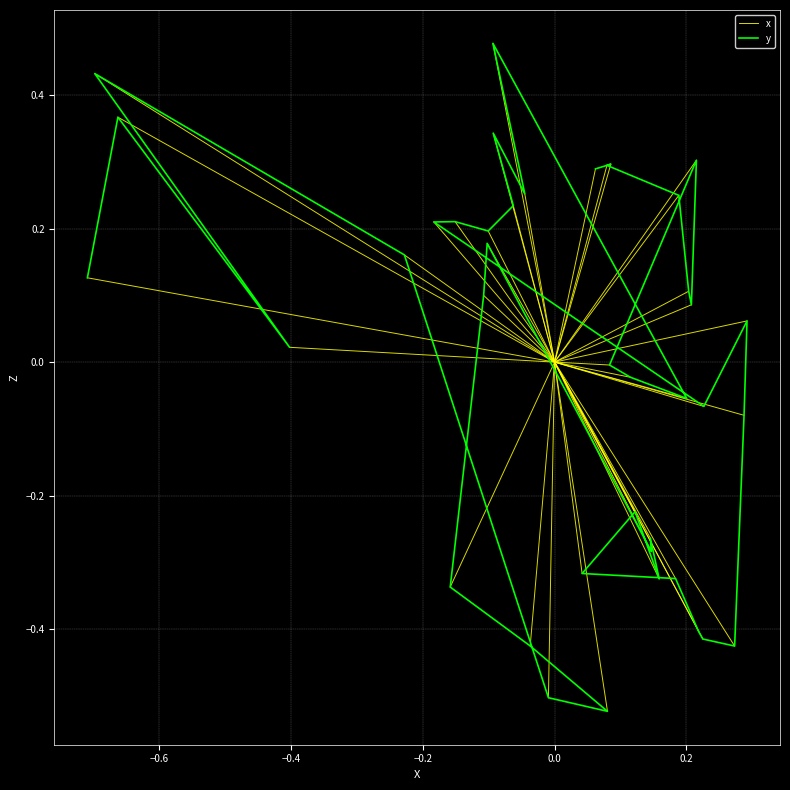

How many interior local valleys (lower than both neighbors) does the data have?

10